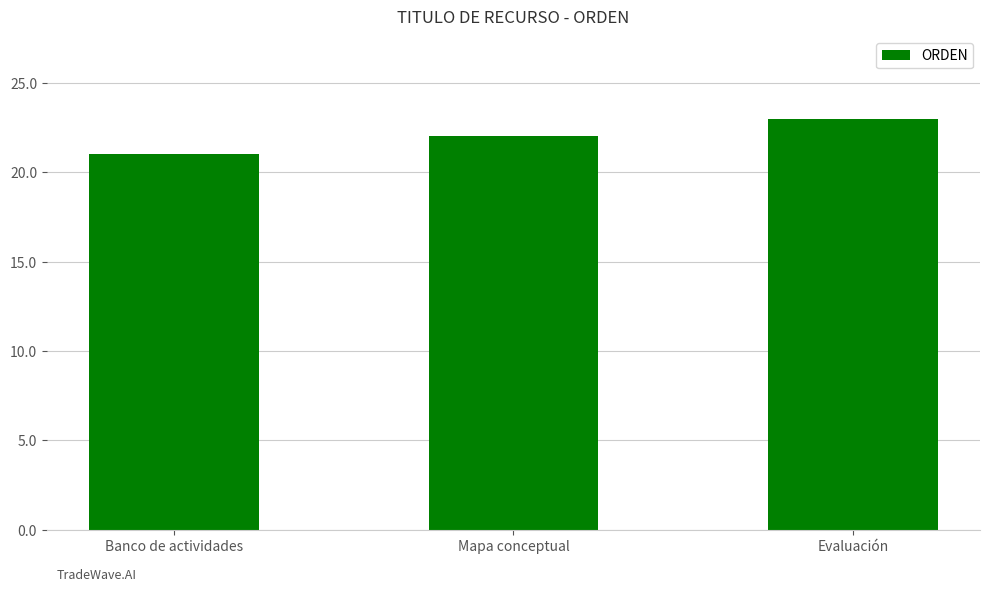

Reading right to left, what are all the values shown in this chart?

23	22	21